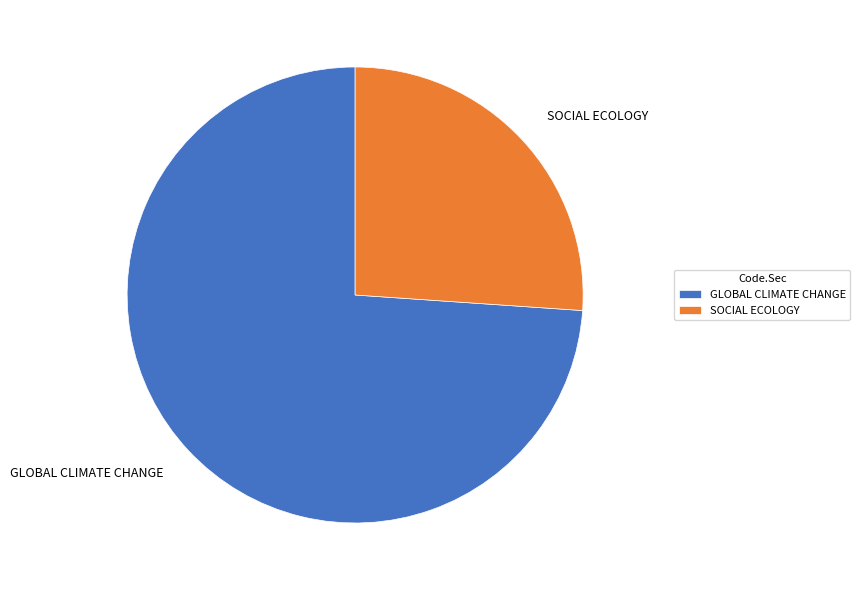

Rank the categories by value from highest to lowest.

GLOBAL CLIMATE CHANGE, SOCIAL ECOLOGY